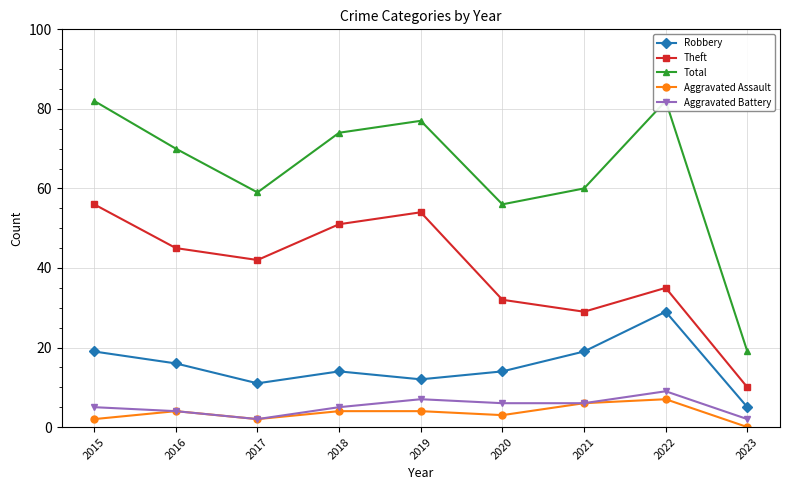

What is the sum of all Theft values?

354